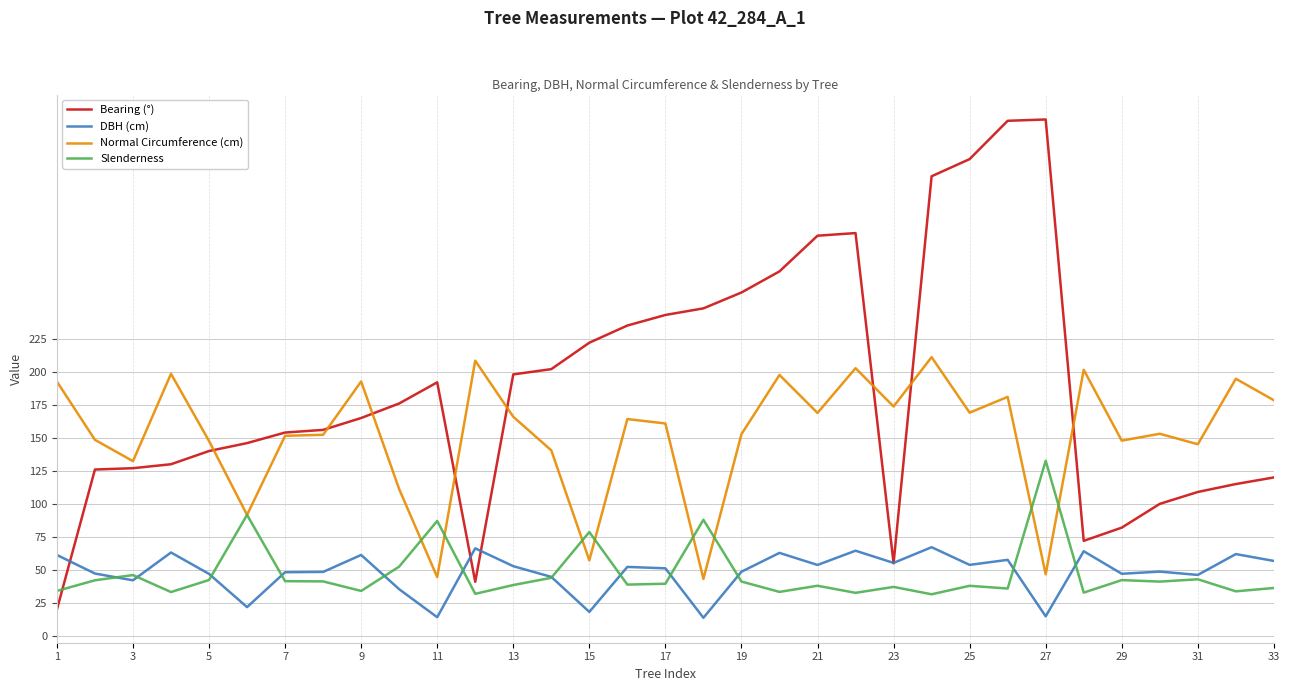

What is the difference between the maximum and minimum values in the Slenderness series?

101.1